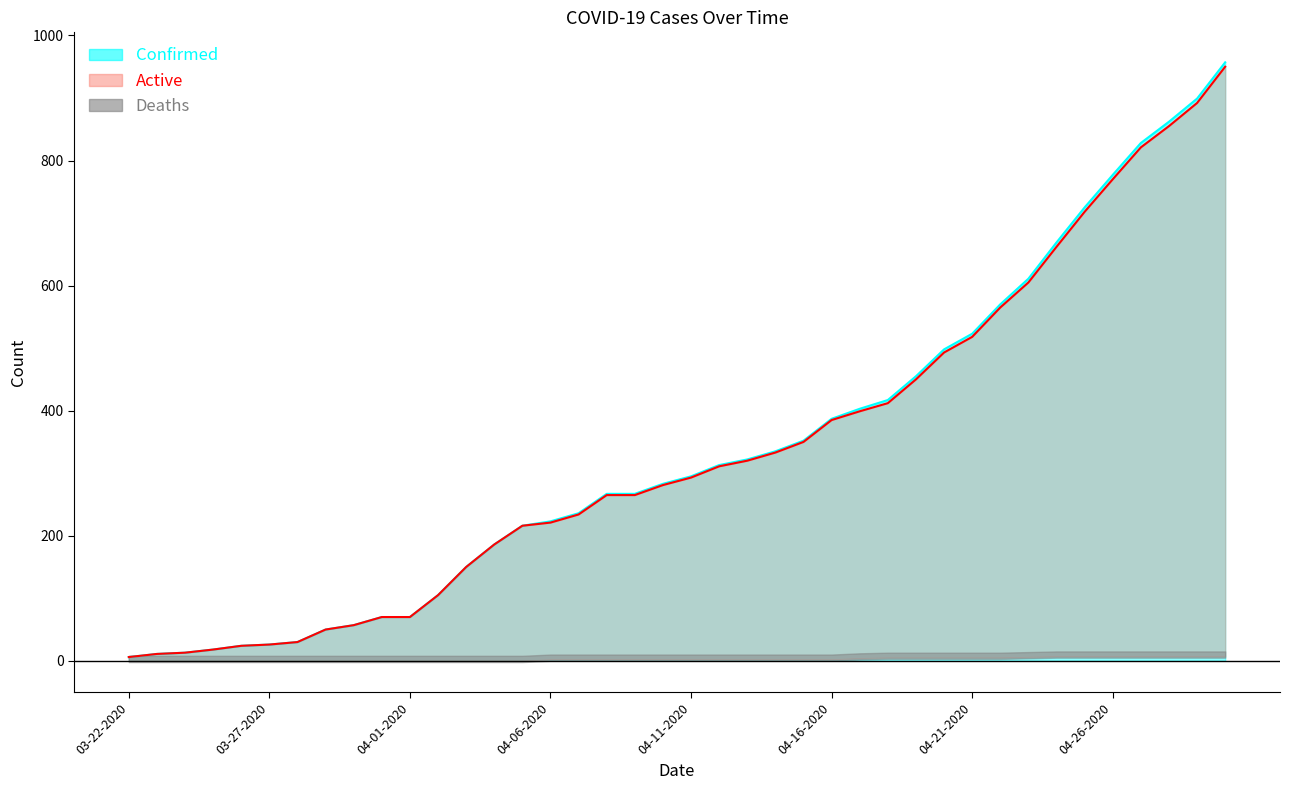

True or false: Active (line) and Confirmed (line) intersect in this chart.

False